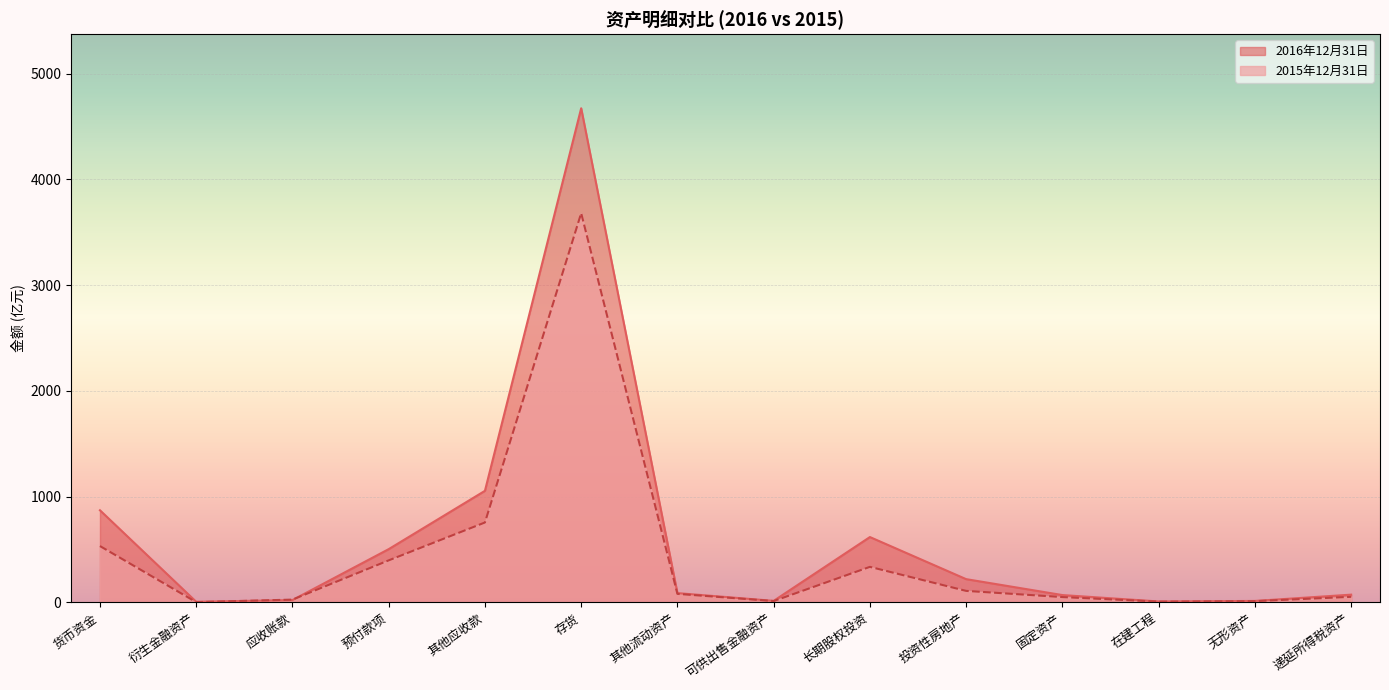

What is the spread (max minus min) of values at 货币资金?

338.5